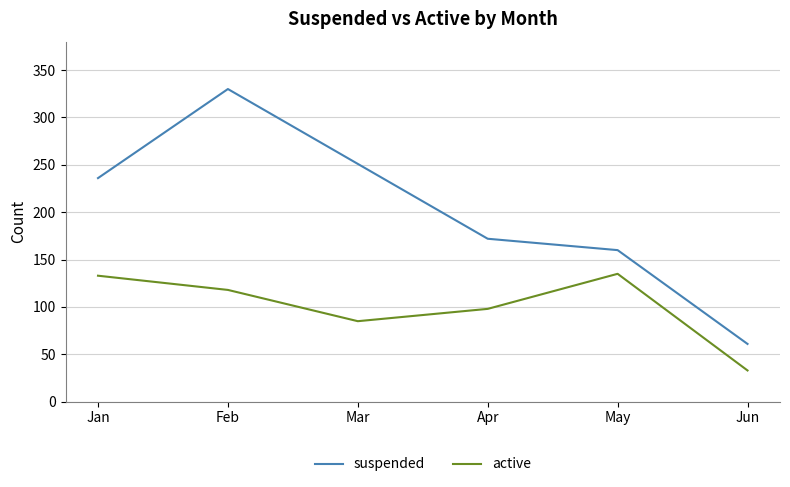

Which category has the lowest value in the active series?

Jun